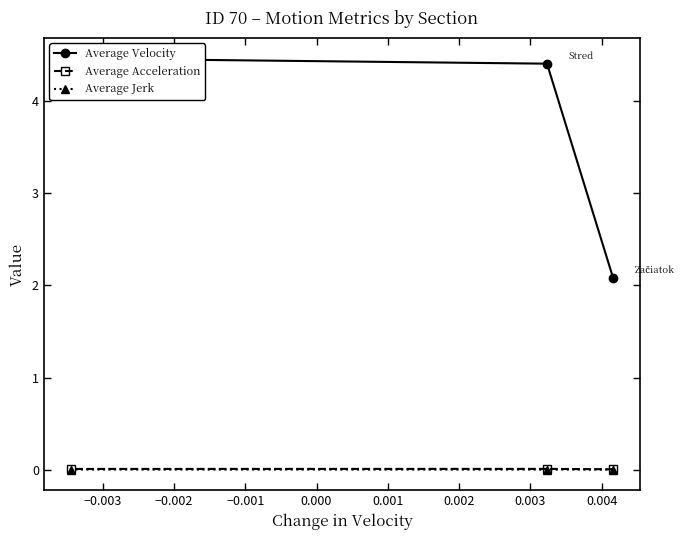

What is the average value of the Average Velocity series?

3.7